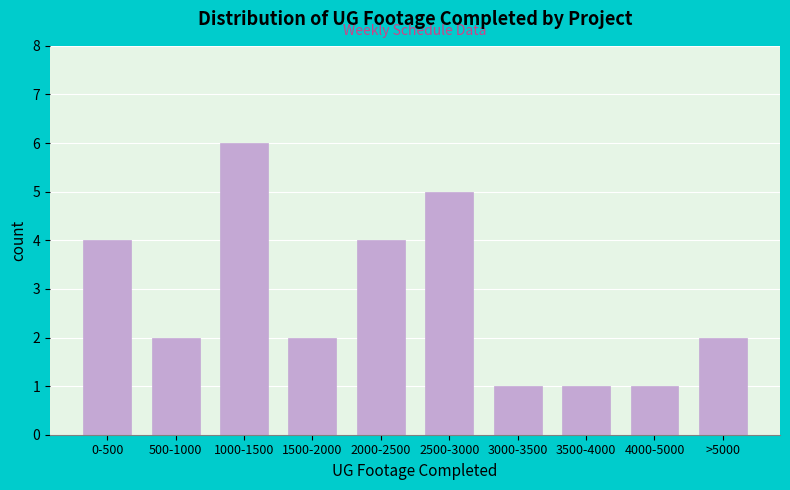

Reading left to right, transcribe all the data shown in this chart.

0-500=4	500-1000=2	1000-1500=6	1500-2000=2	2000-2500=4	2500-3000=5	3000-3500=1	3500-4000=1	4000-5000=1	>5000=2